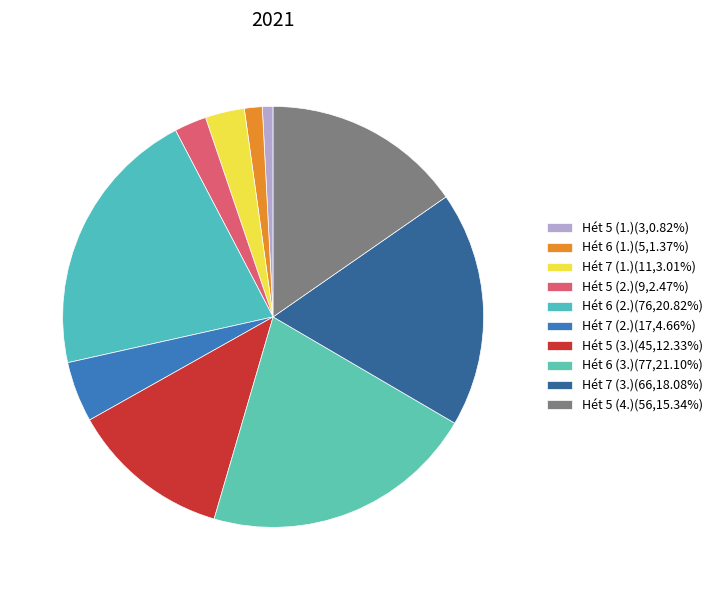

What is the largest slice in the pie chart?

Hét 6 (3.)